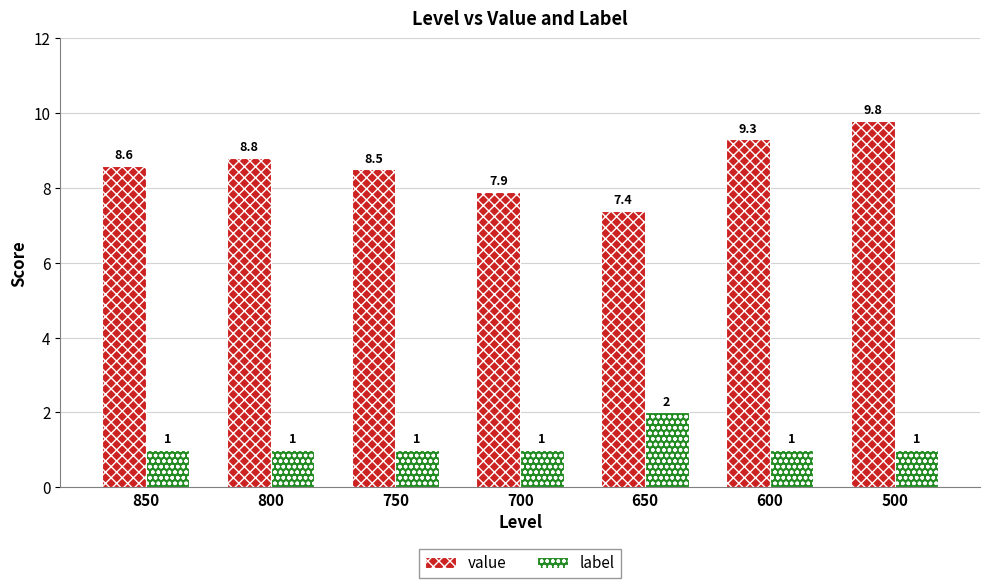

Read the value value at 650.

7.4